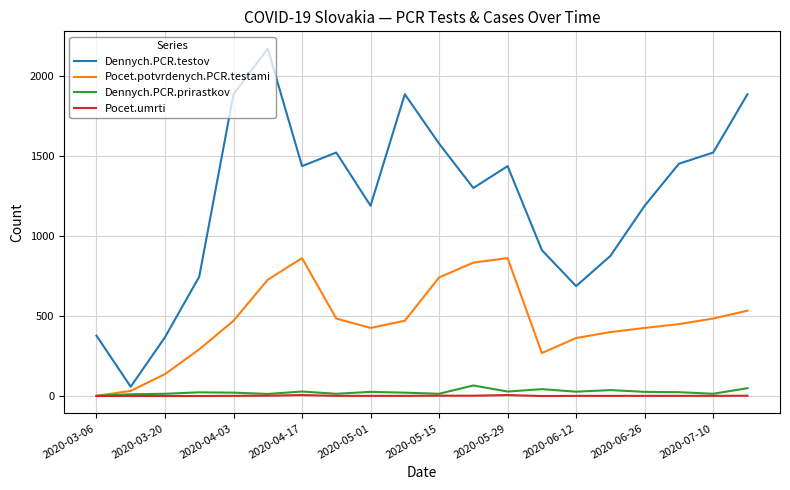

What is the greatest value displayed?

2174